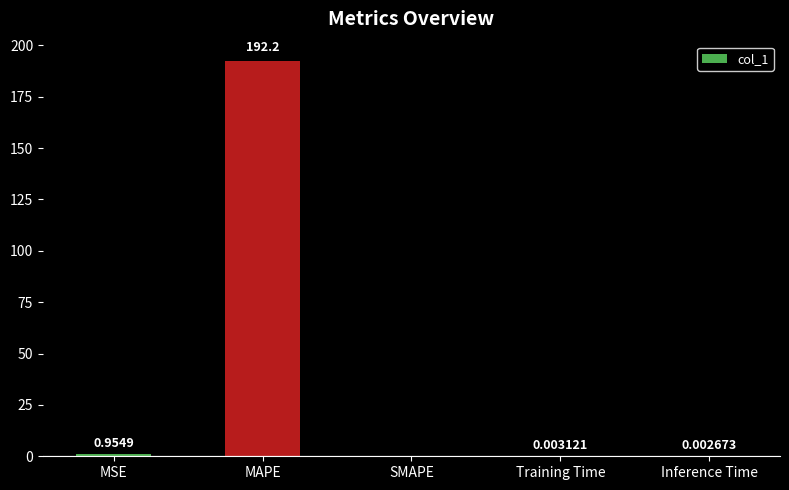

Where is the data nearest to the value 96?

MSE